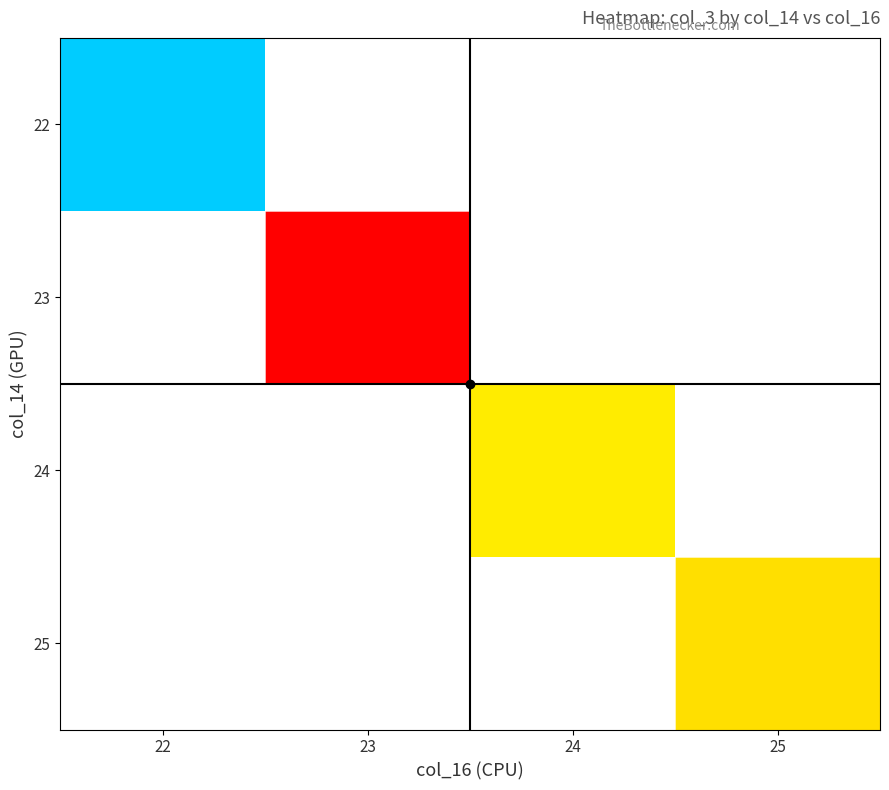

What is the greatest value displayed?

177837744.0